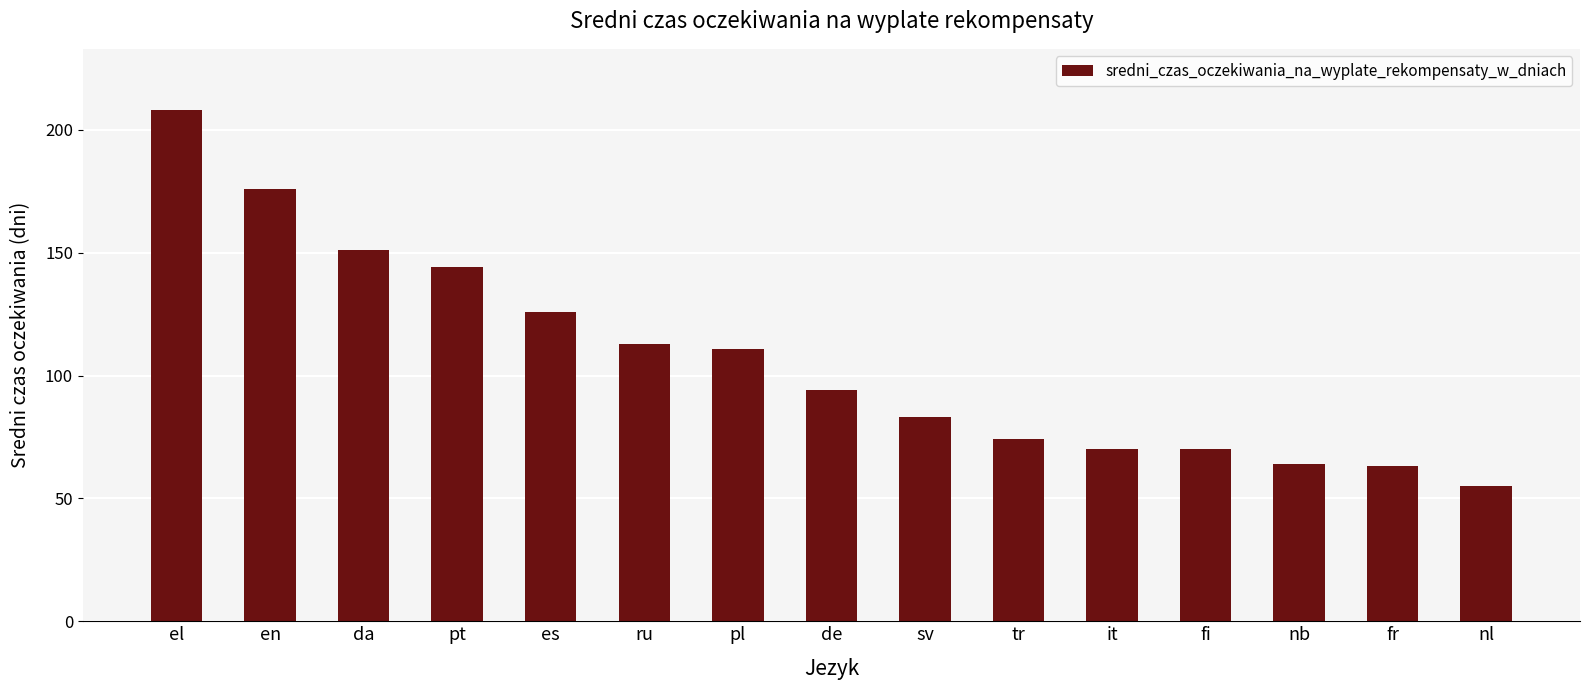

What is the difference between the second highest and second lowest values?

113